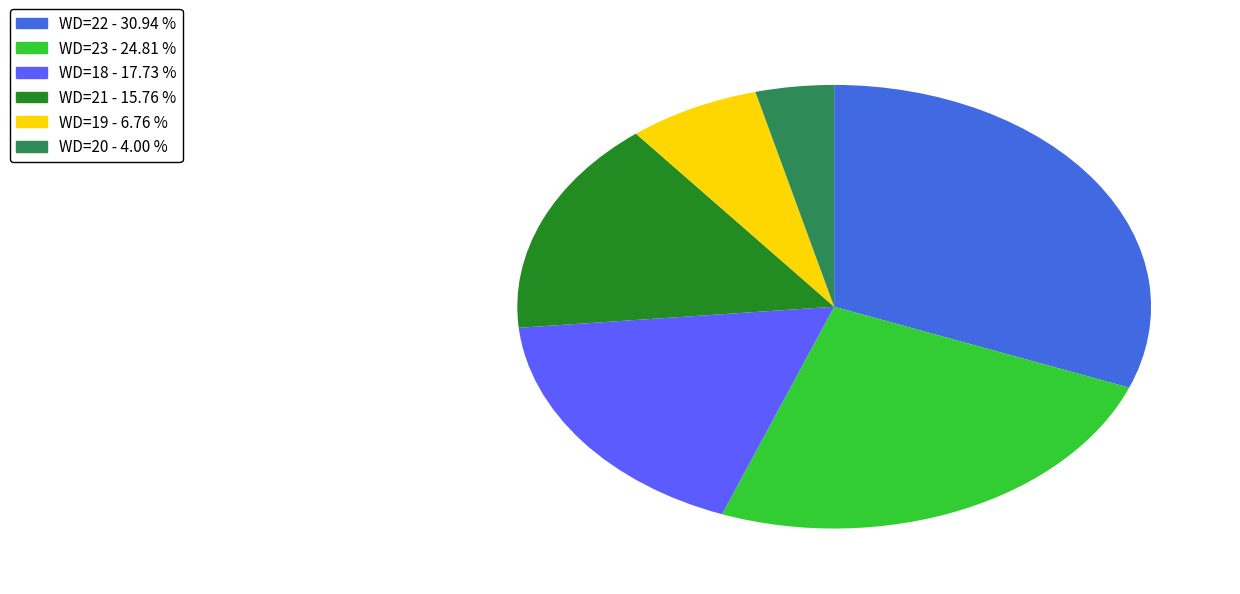

How many slices are in this pie chart?

6